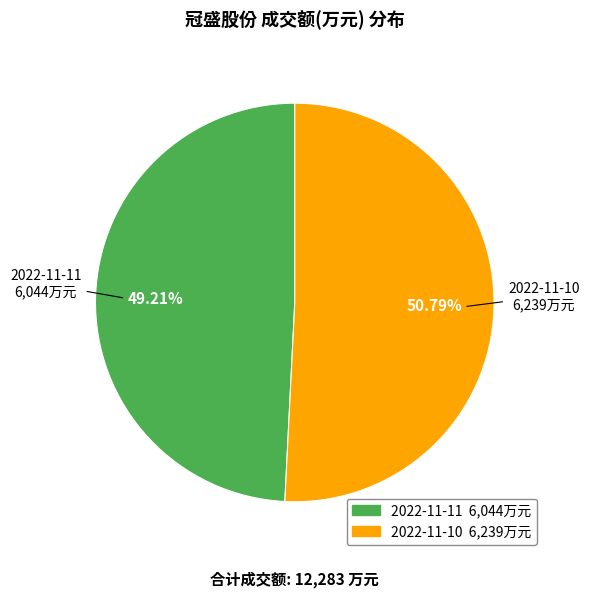

To the nearest percent, what is the average slice percentage?

50%